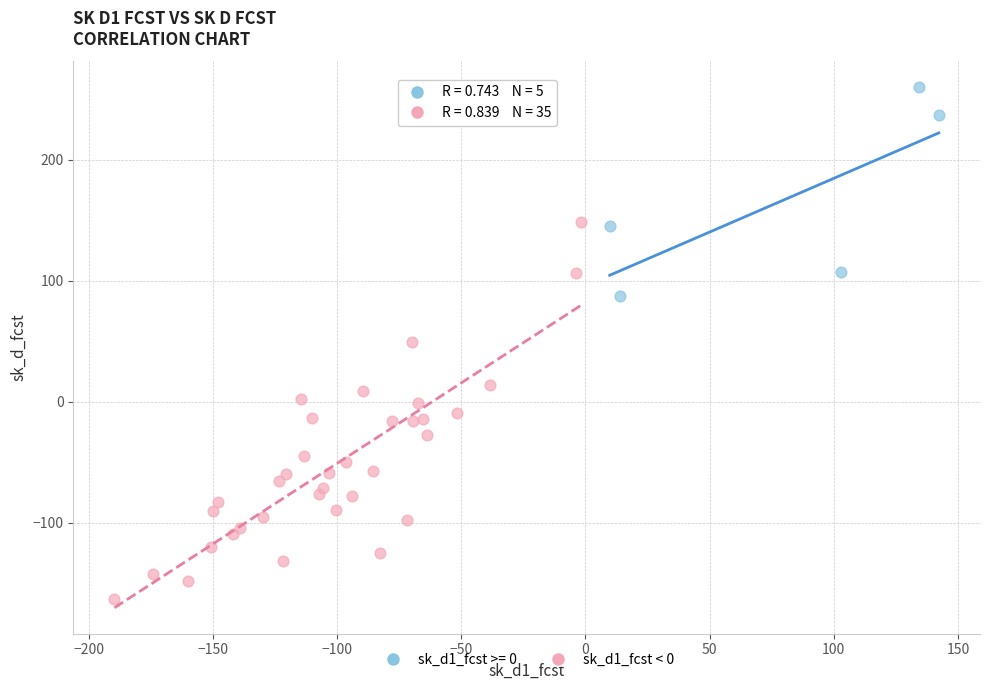

Which series reaches the maximum Y coordinate?

sk_d1_fcst >= 0